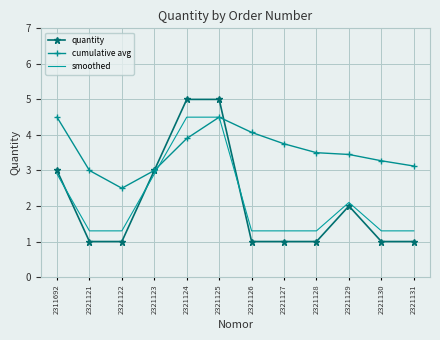

Between which two adjacent categories do cumulative avg and smoothed first intersect?

2321123 and 2321124